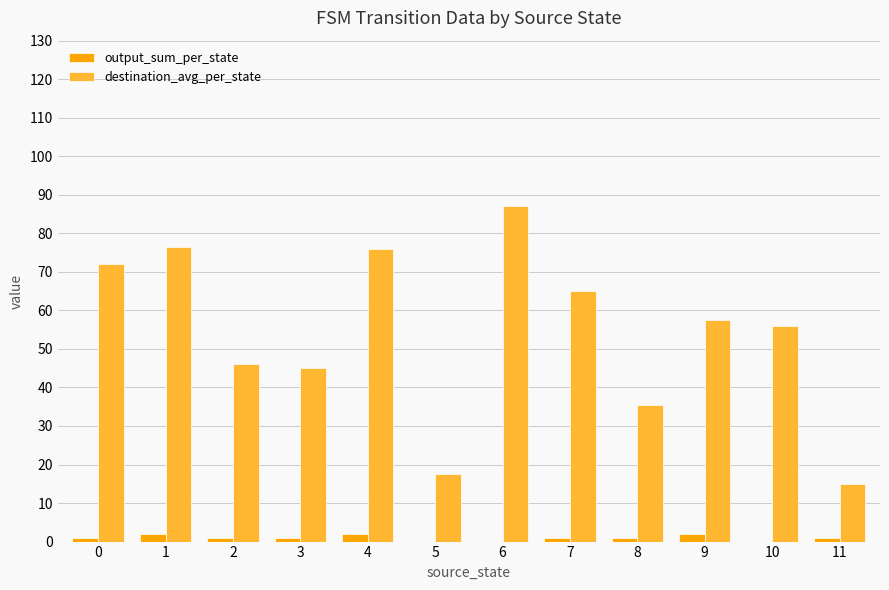

What is the difference between the destination_avg_per_state values at 3 and 11?

30.0